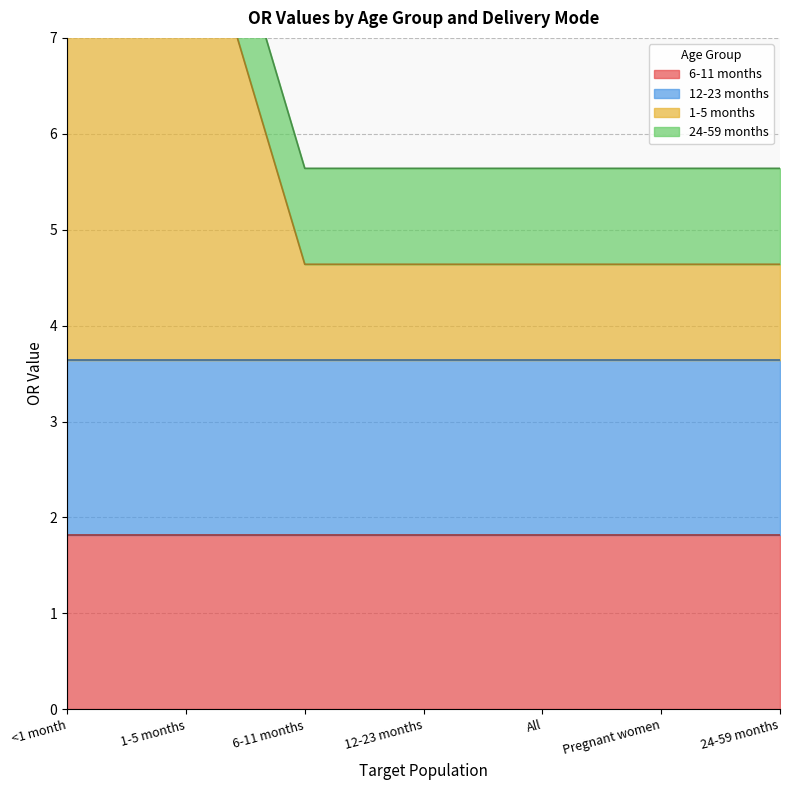

What is the label of the 2nd point from the right?

Pregnant women